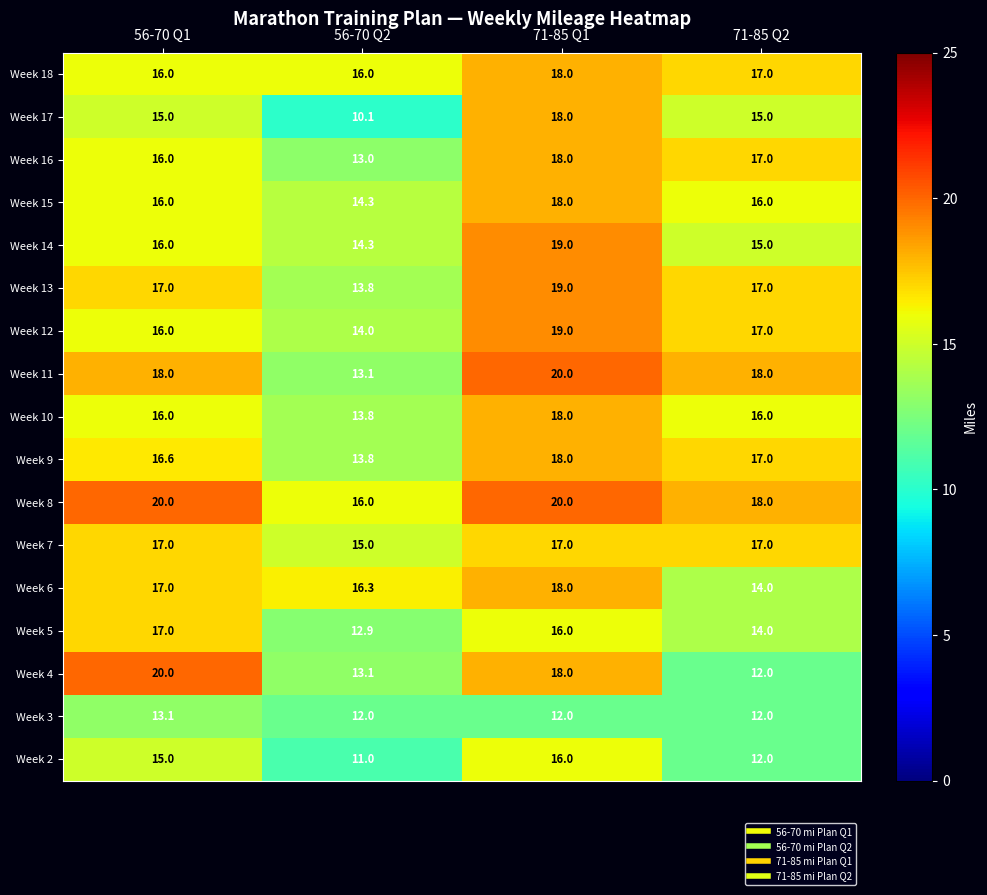

What is the difference between the second highest and minimum values in the Week 7 series?

2.0